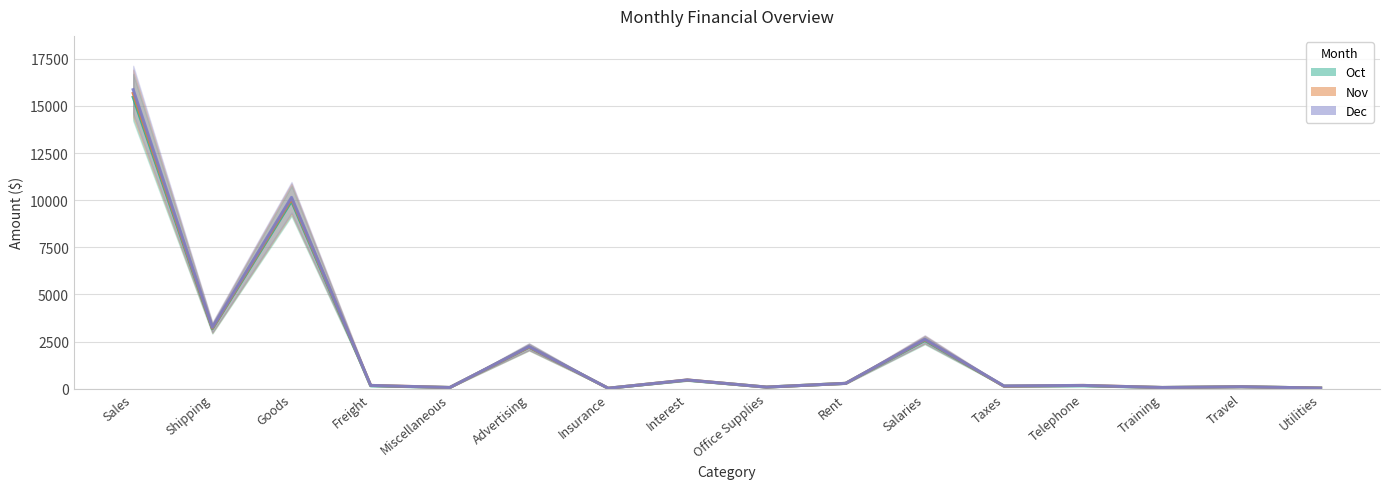

Does the chart have visible grid lines?

Yes